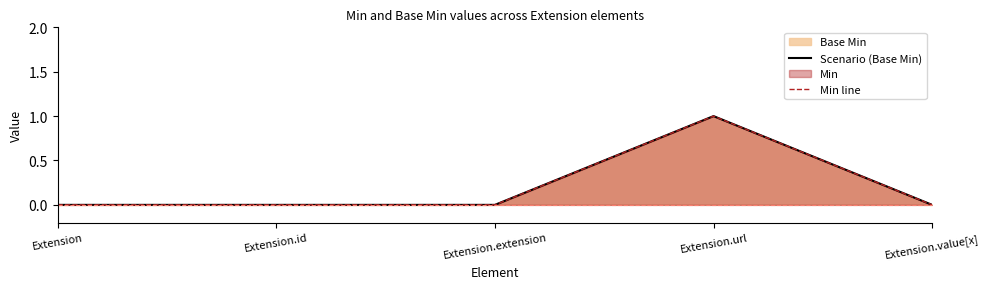

How many lines are shown in the chart?

2